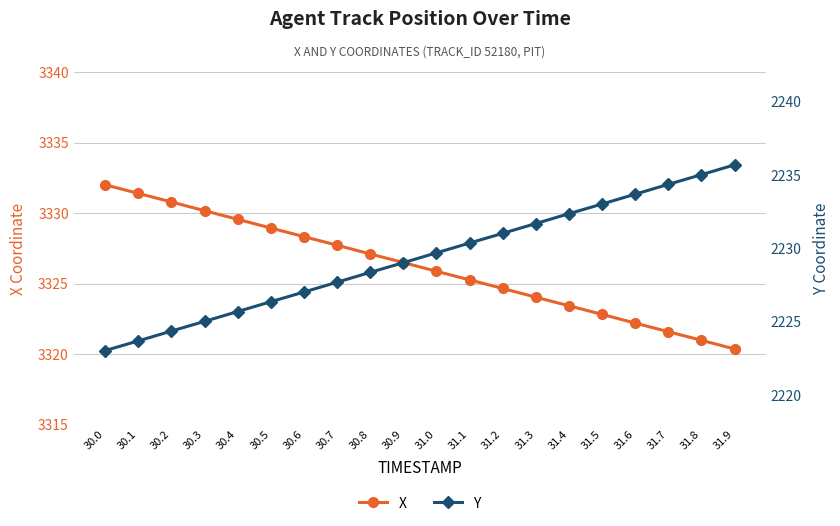

What is the label of the 1st point from the left?

30.0